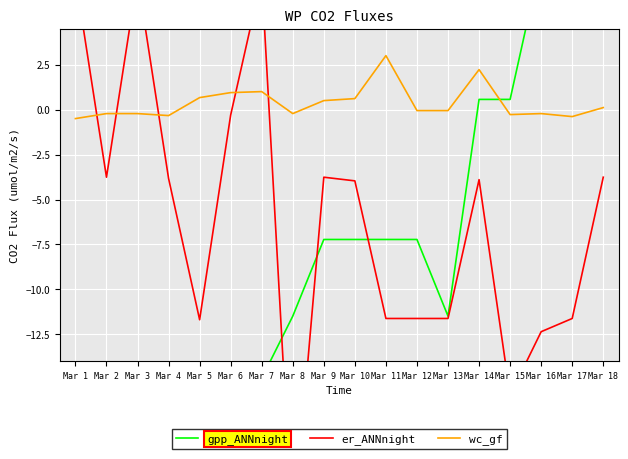

Is it true that er_ANNnight equals 7.4 at Mar 1?

True